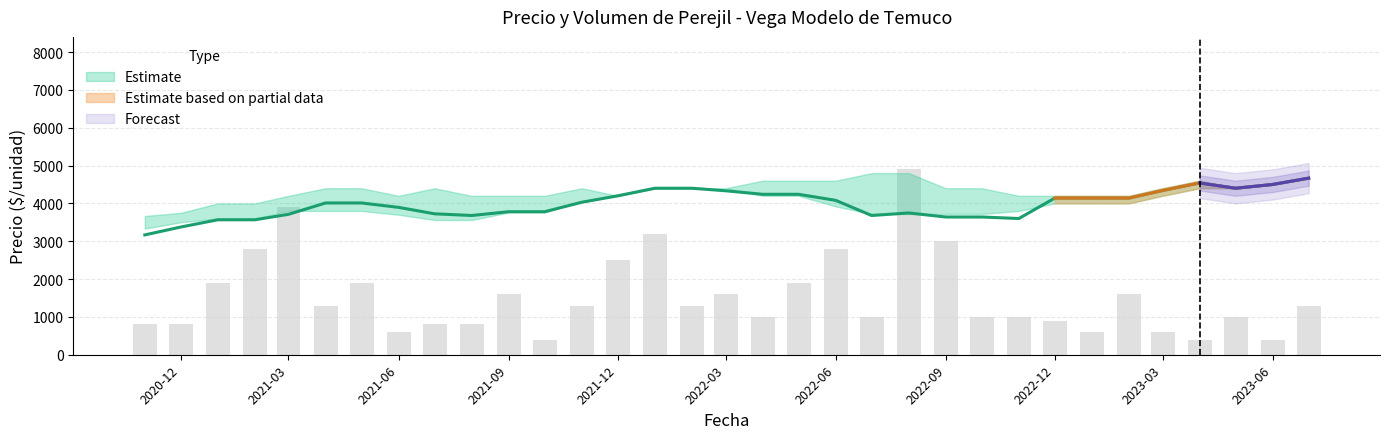

Which label corresponds to the smallest value in the chart?

2021-10